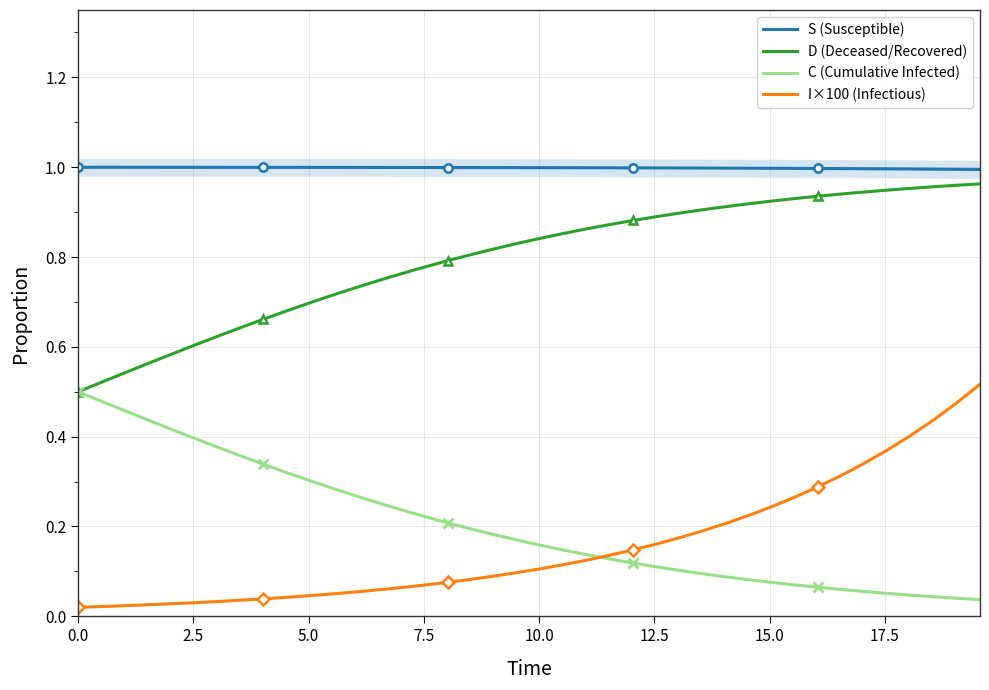

True or false: I×100 (Infectious) and S (Susceptible) intersect in this chart.

False